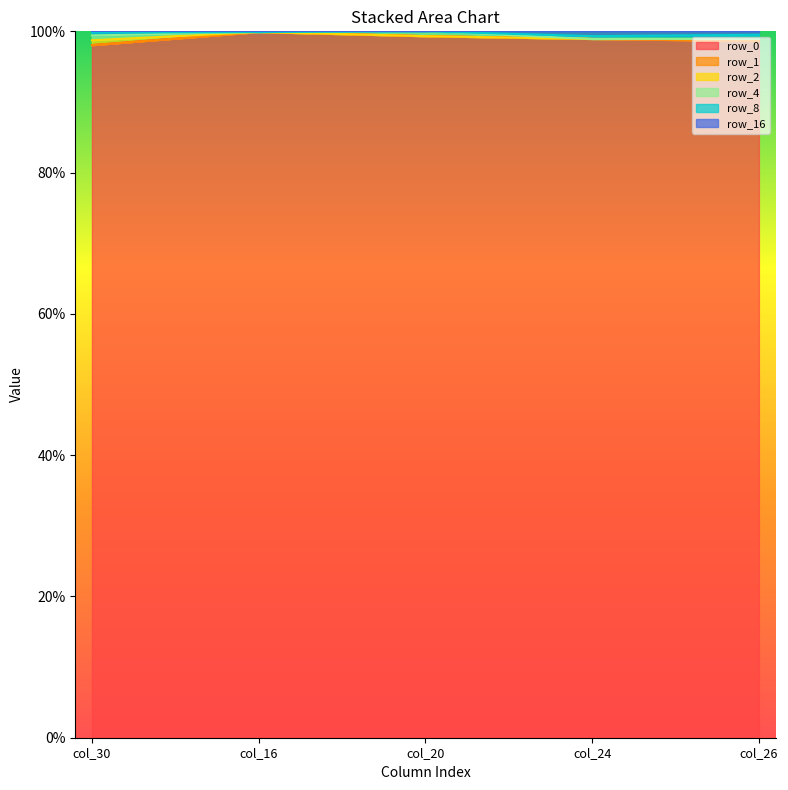

Rank the series at col_20 from highest to lowest value.

row_0, row_4, row_1, row_2, row_8, row_16